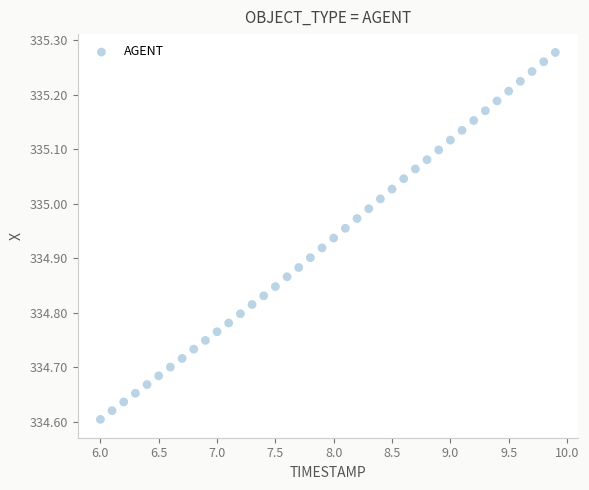

What is the range of X values (max minus min)?

3.9